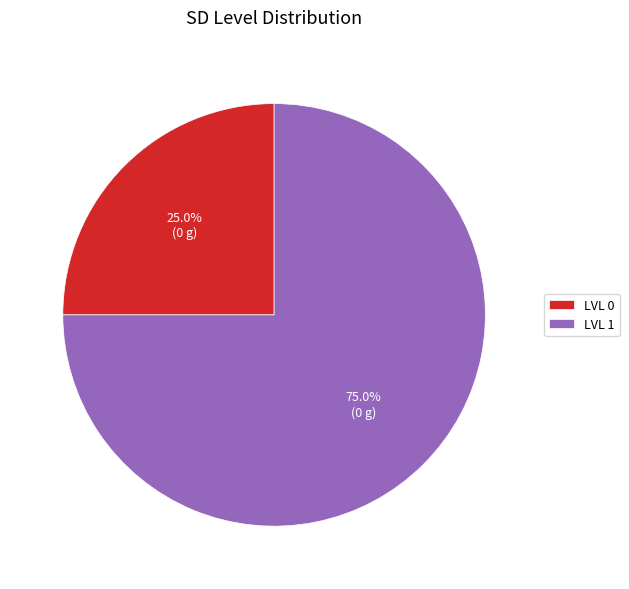

The LVL 1 slice represents 81% of the pie. True or false?

False